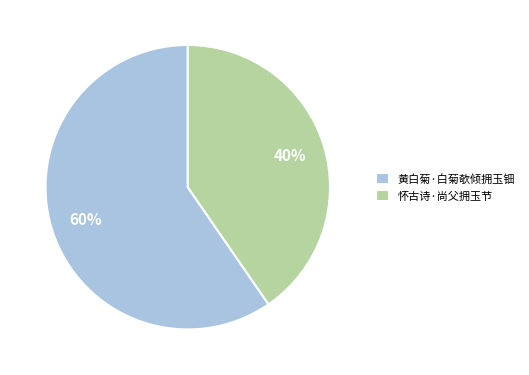

The 怀古诗·尚父拥玉节 slice represents 40% of the pie. True or false?

True